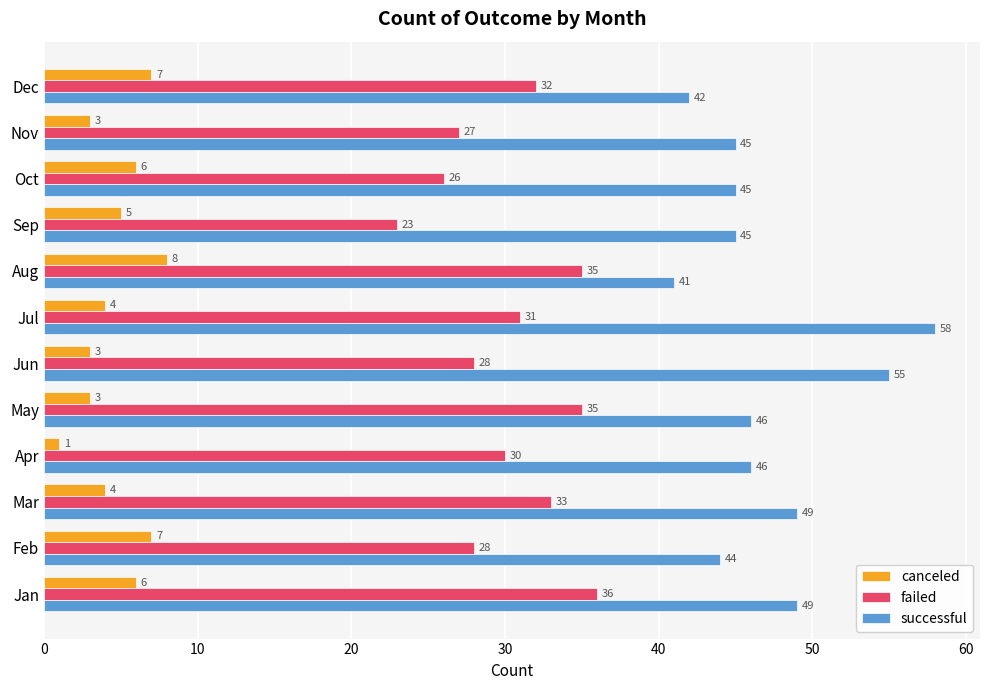

Which series has the widest spread of values?

successful